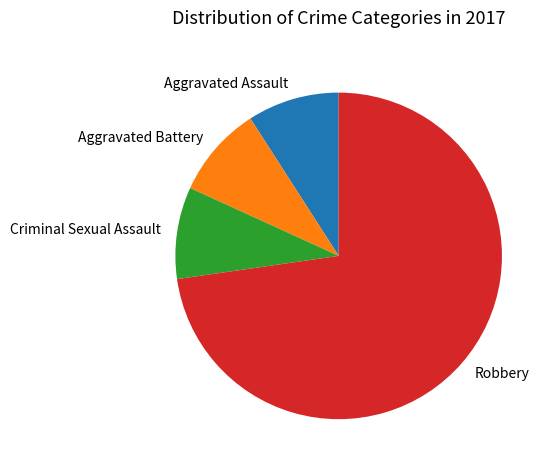

Do Robbery and Aggravated Battery together represent more than half of the pie?

Yes